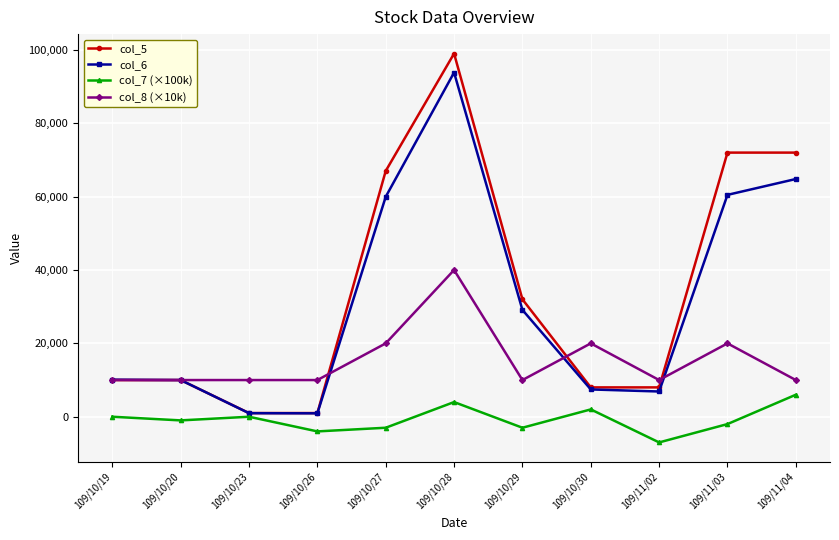

True or false: col_8 (×10k) has more than 2 interior local peaks.

True